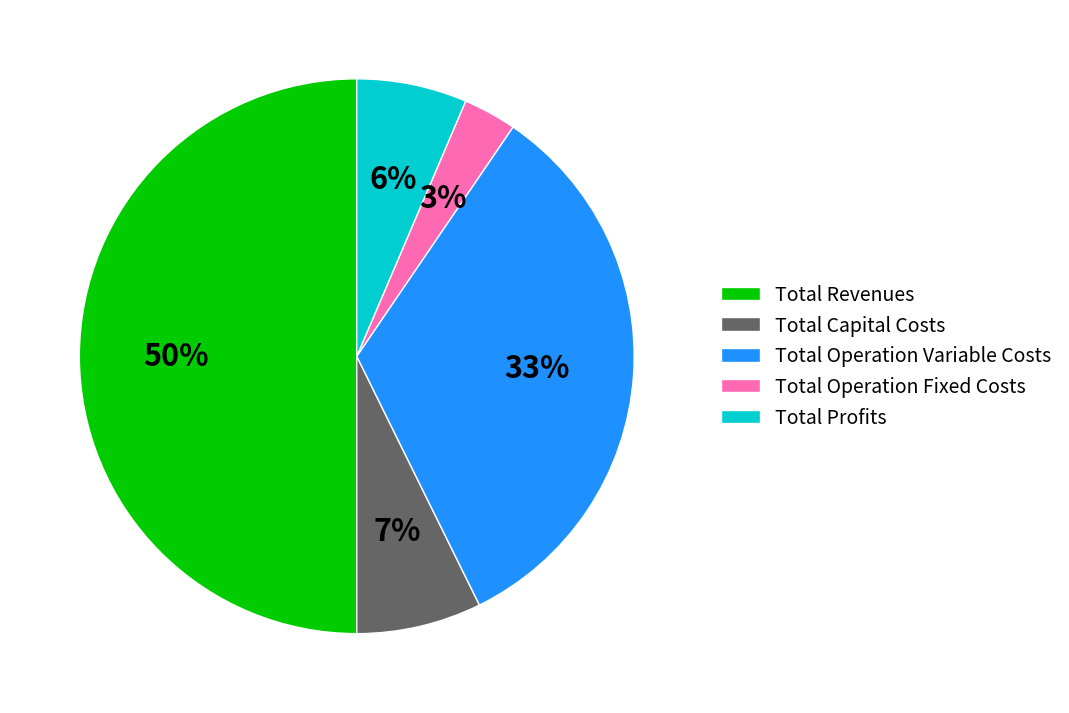

Approximately how many times larger is the value at Total Profits compared to Total Capital Costs?

0.9